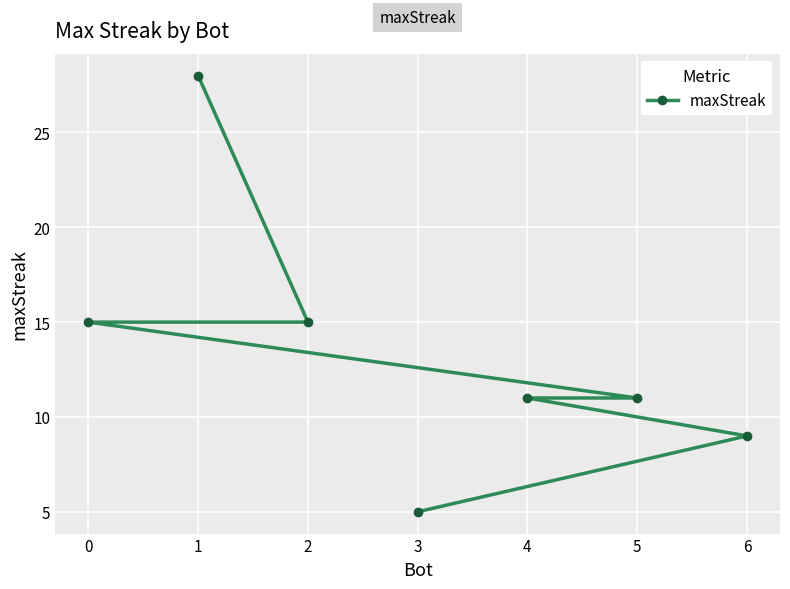

What is the label of the 5th point from the left?

4